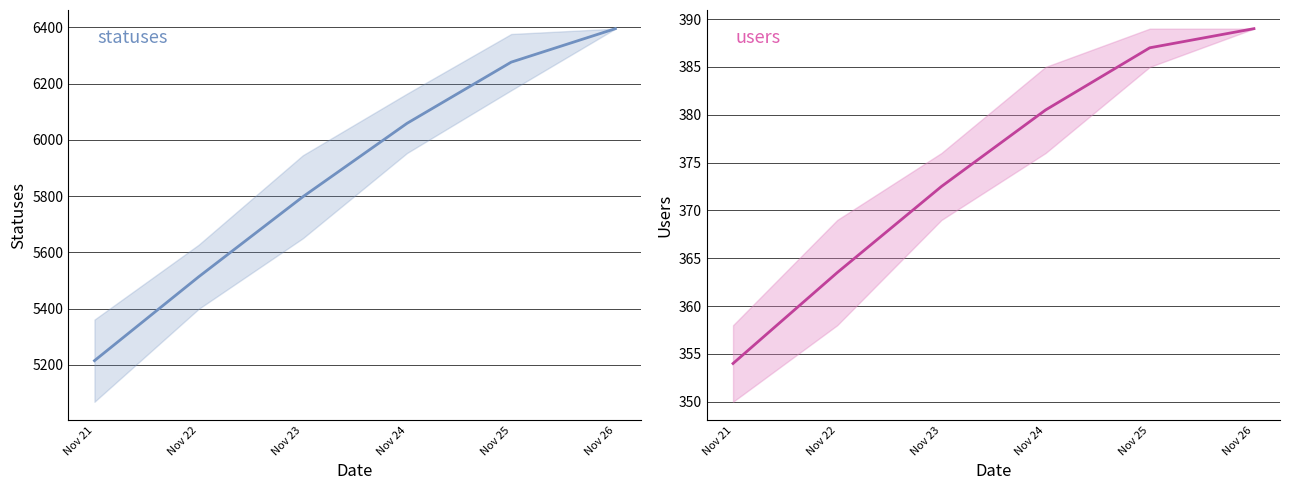

Reading left to right, transcribe all the data shown in this chart.

statuses: 5215.0	5513.0	5797.5	6058.5	6276.0	6395.0
users: 354.0	363.5	372.5	380.5	387.0	389.0